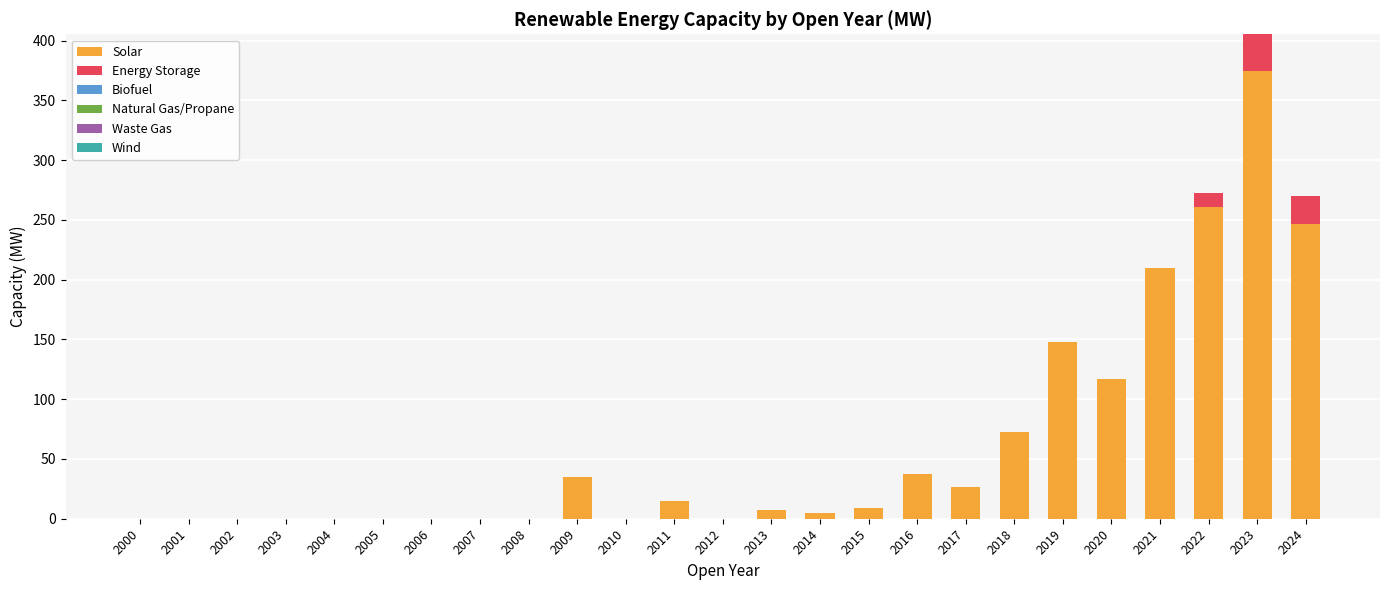

At which category is the sum across all series the highest?

2023